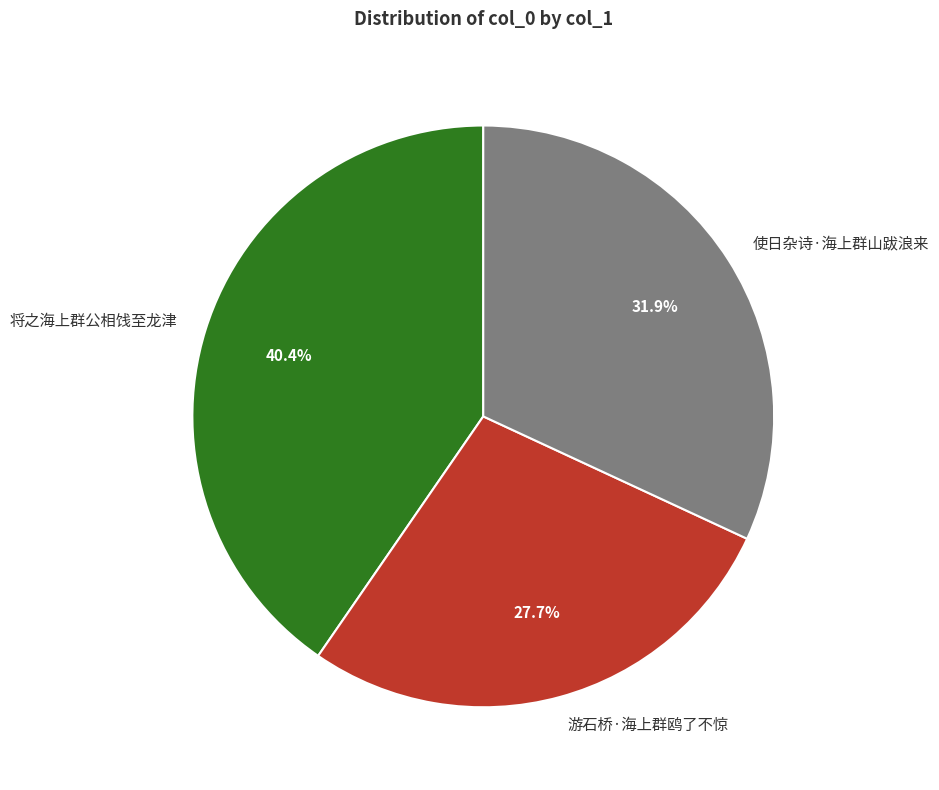

Is it true that 将之海上群公相饯至龙津 is 54% of the pie?

False